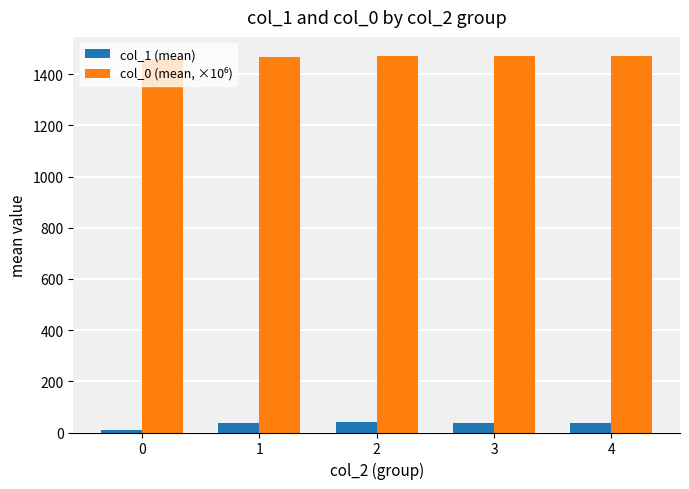

What is the sum of all col_1 (mean) values?

160.3